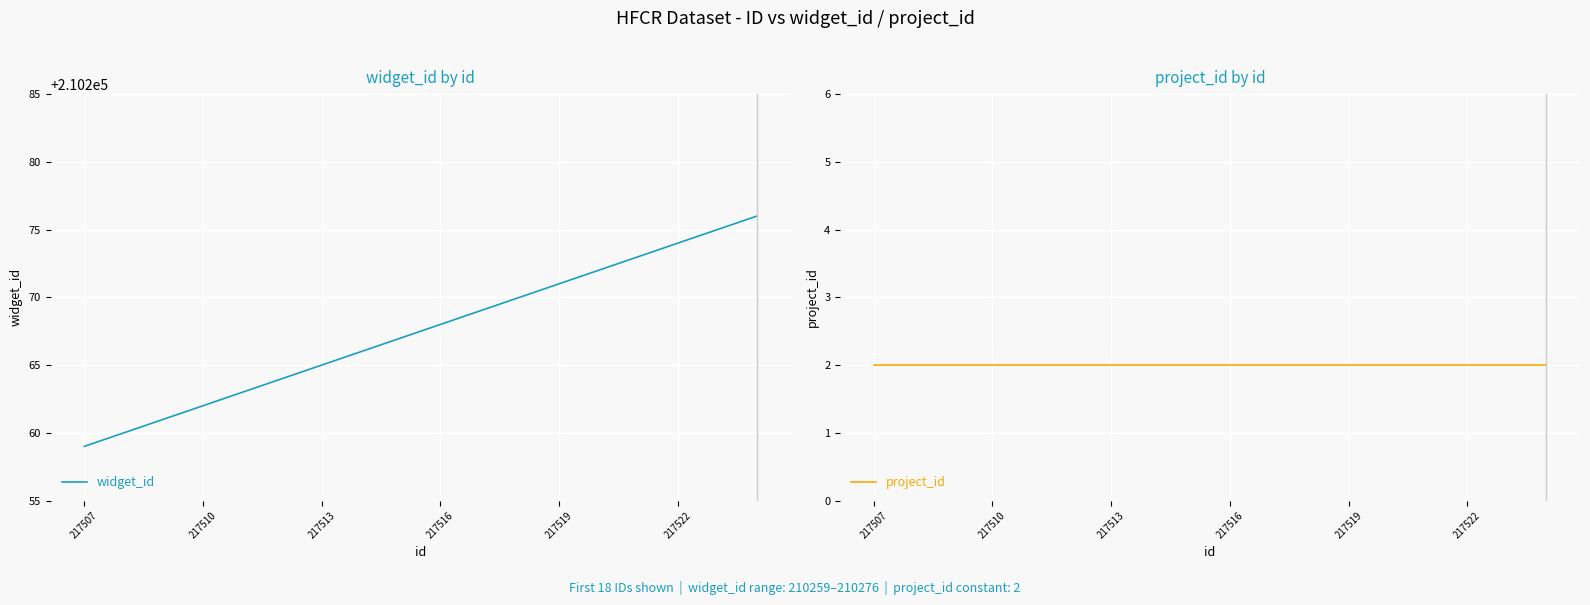

The value of widget_id at 217507 is 210259. True or false?

True